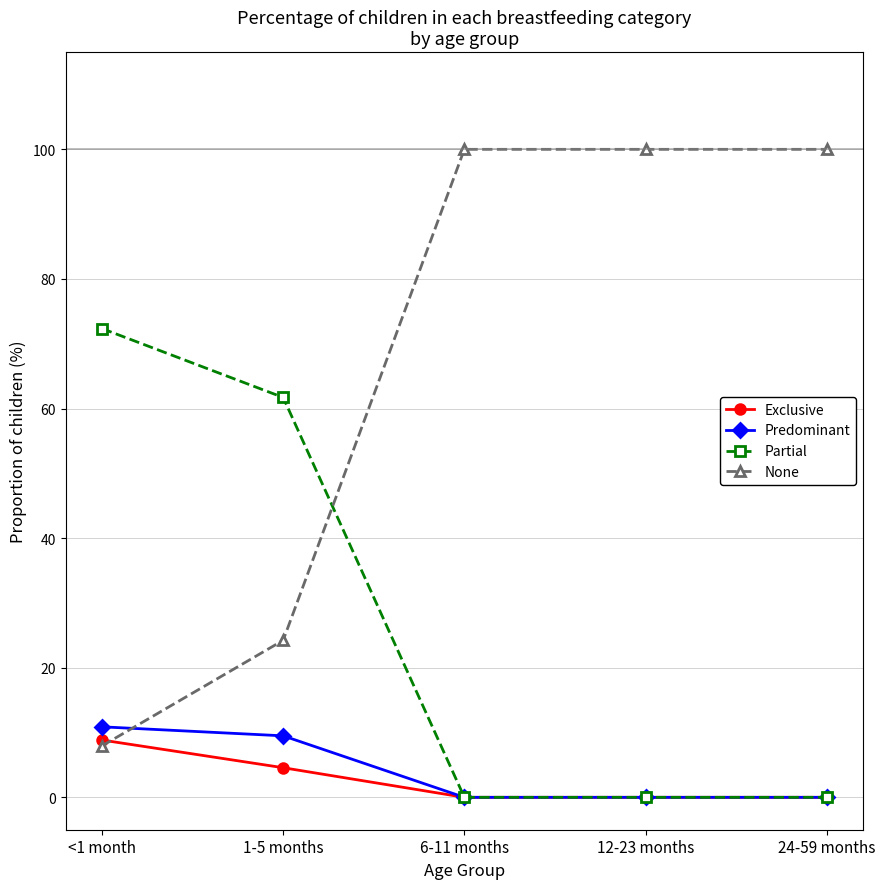

List the series in order of their peak value, lowest first.

Exclusive, Predominant, Partial, None